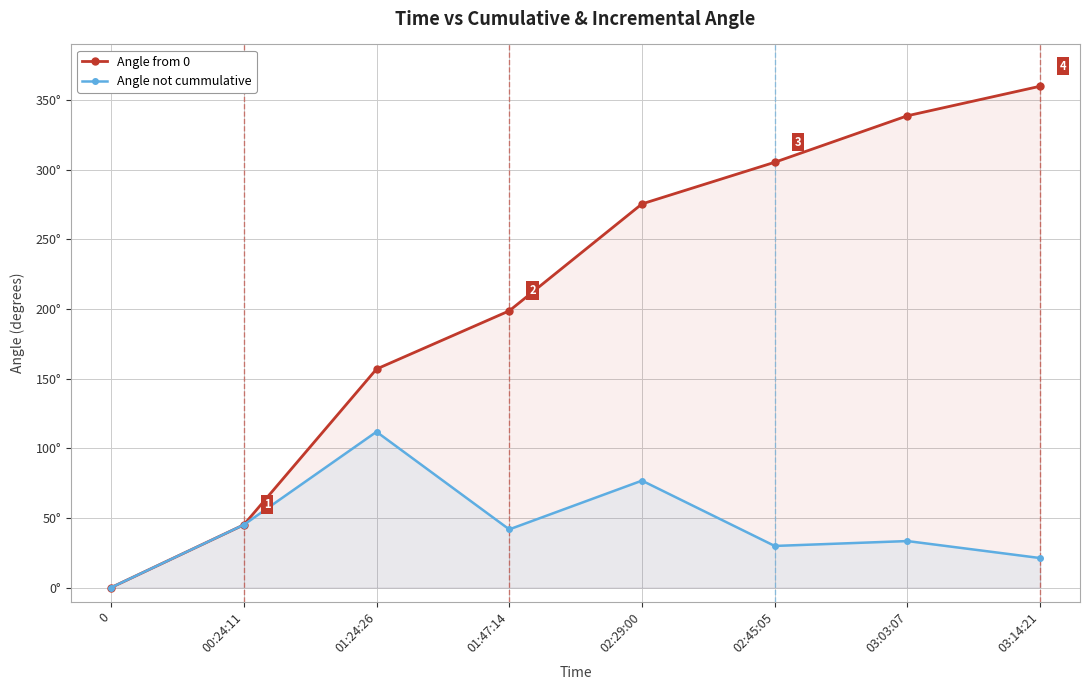

At which category is the sum across all series the highest?

03:14:21